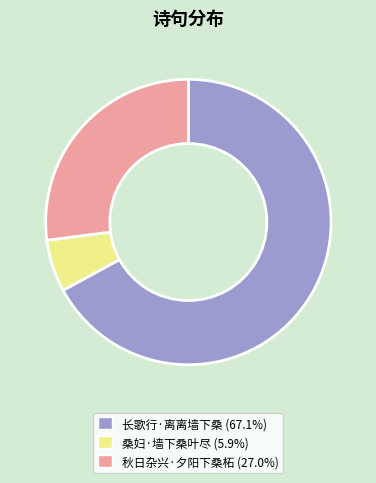

Is the sum of 桑妇·墙下桑叶尽 and 秋日杂兴·夕阳下桑柘 greater than half?

No